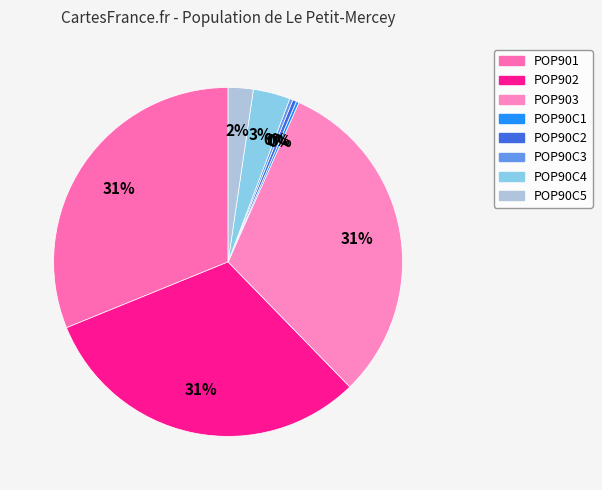

Which category has the biggest portion of the pie?

POP901